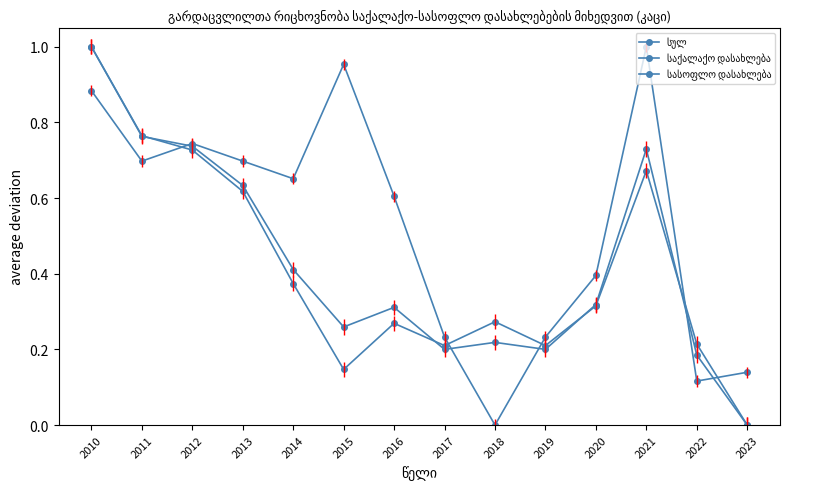

How many distinct data groups are displayed?

3